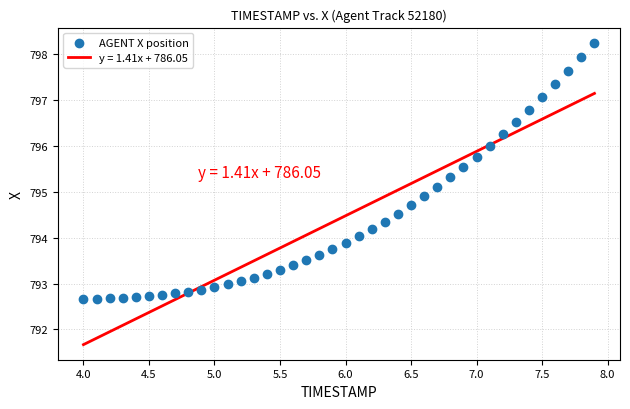

What is the range of Y values (max minus min)?

5.6